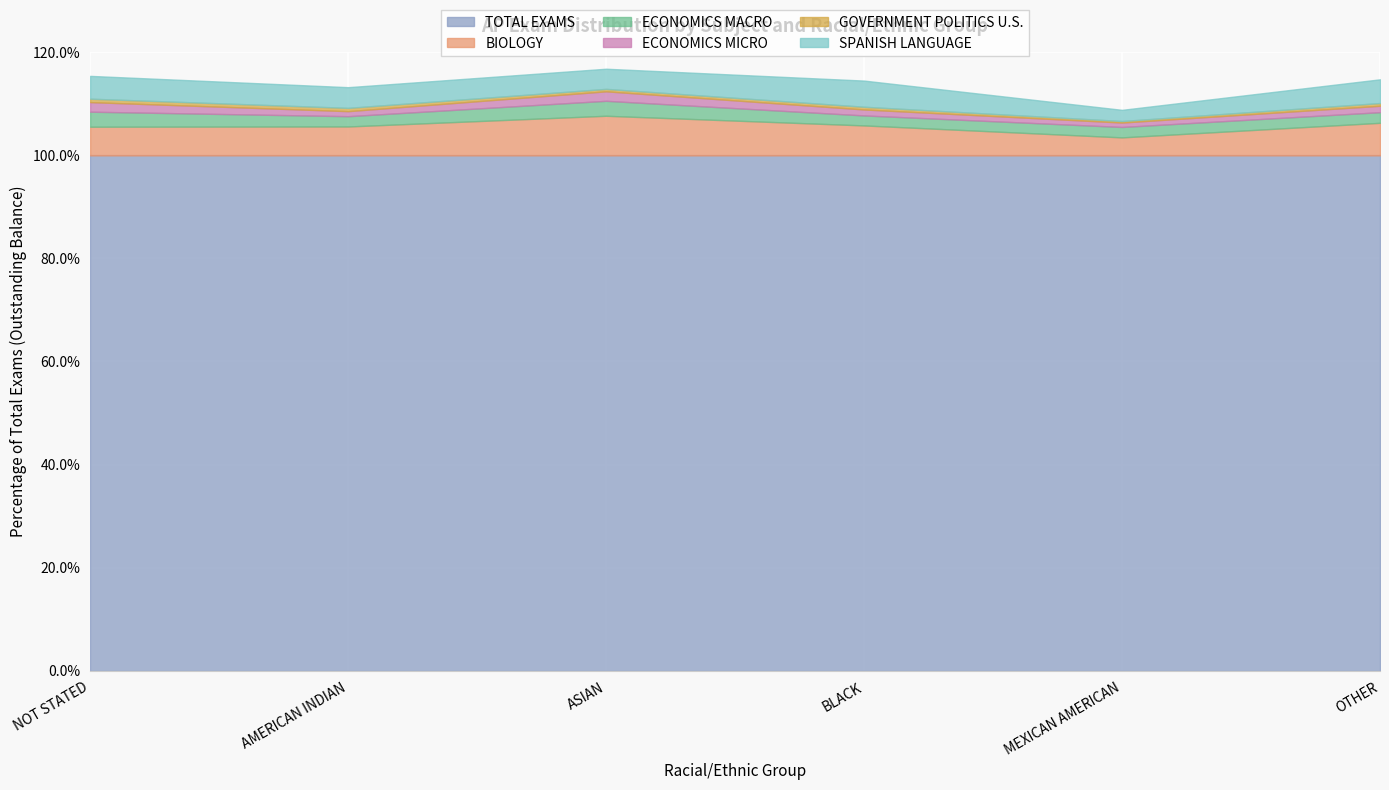

Does the chart display data point markers on the line(s)?

No